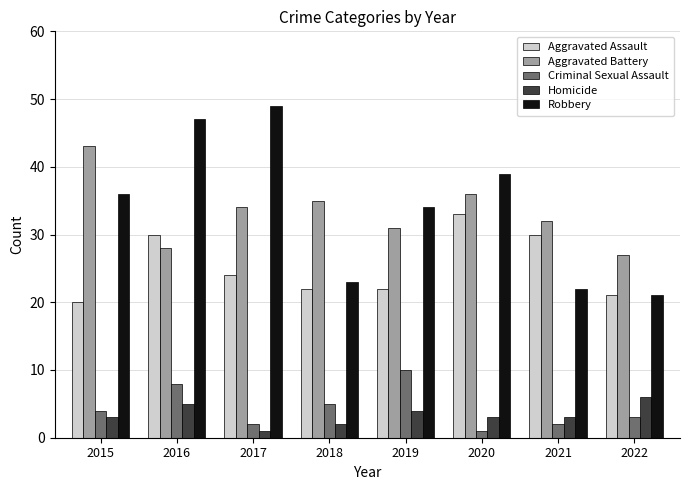

At which category does the chart reach its peak across all series?

2017